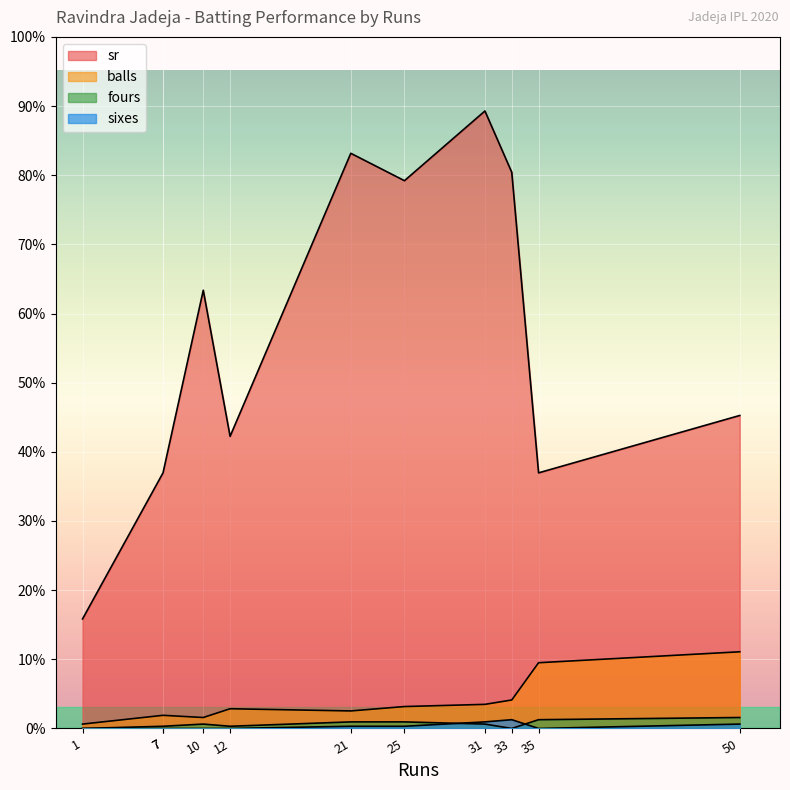

Where is the first local maximum for sixes?

33